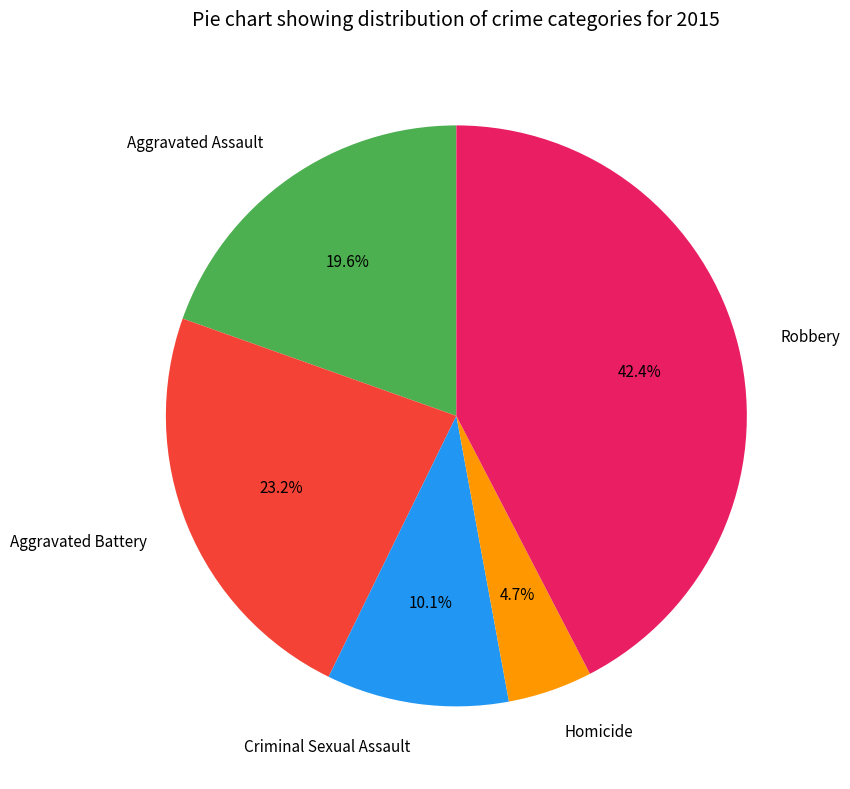

Which category has the smallest portion of the pie?

Homicide